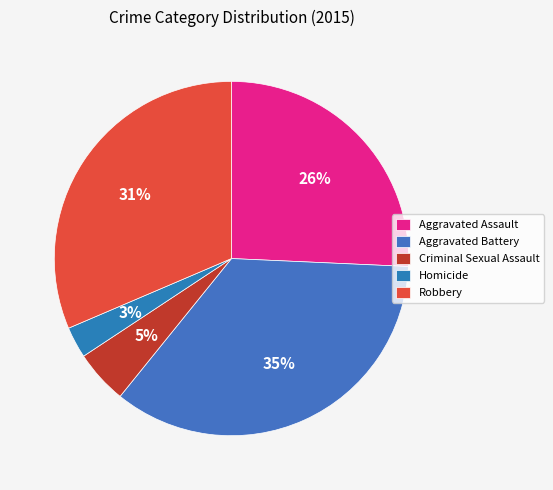

True or false: Criminal Sexual Assault accounts for 5% of the total.

True